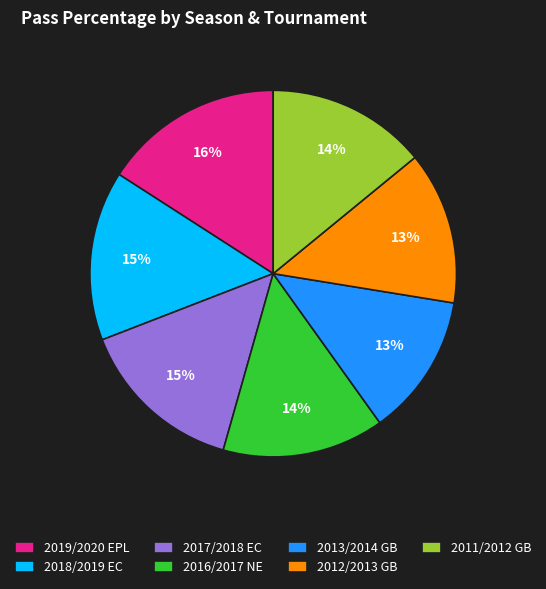

Which category has the biggest portion of the pie?

2019/2020 EPL